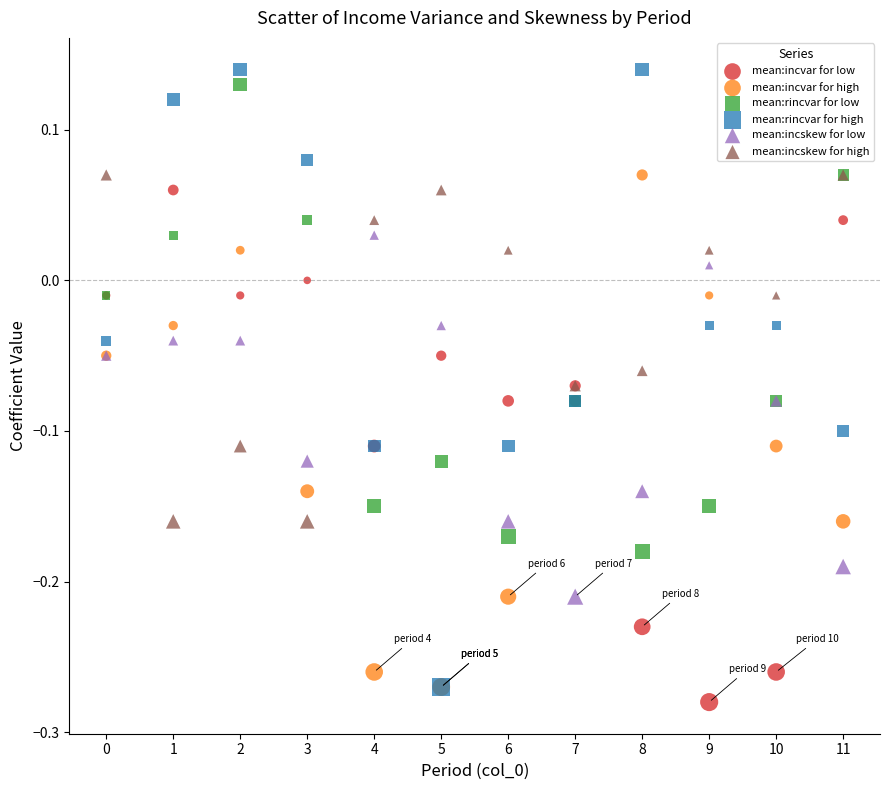

Which series has the largest Y range (max minus min)?

mean:rincvar for high